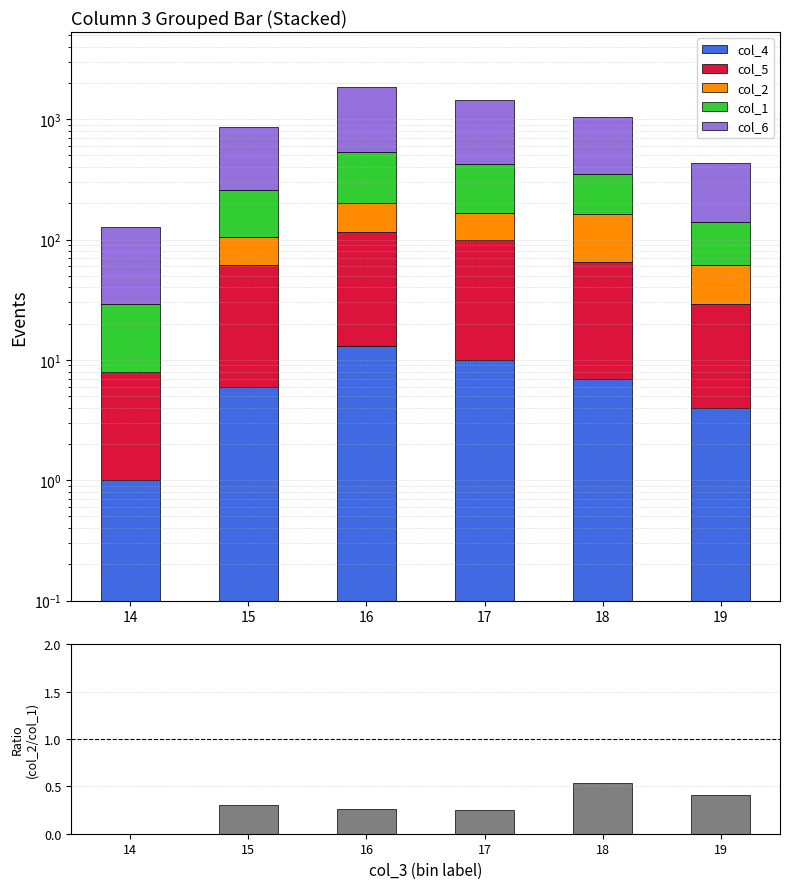

Count the col_6 values in the range 295 to 1005.

4